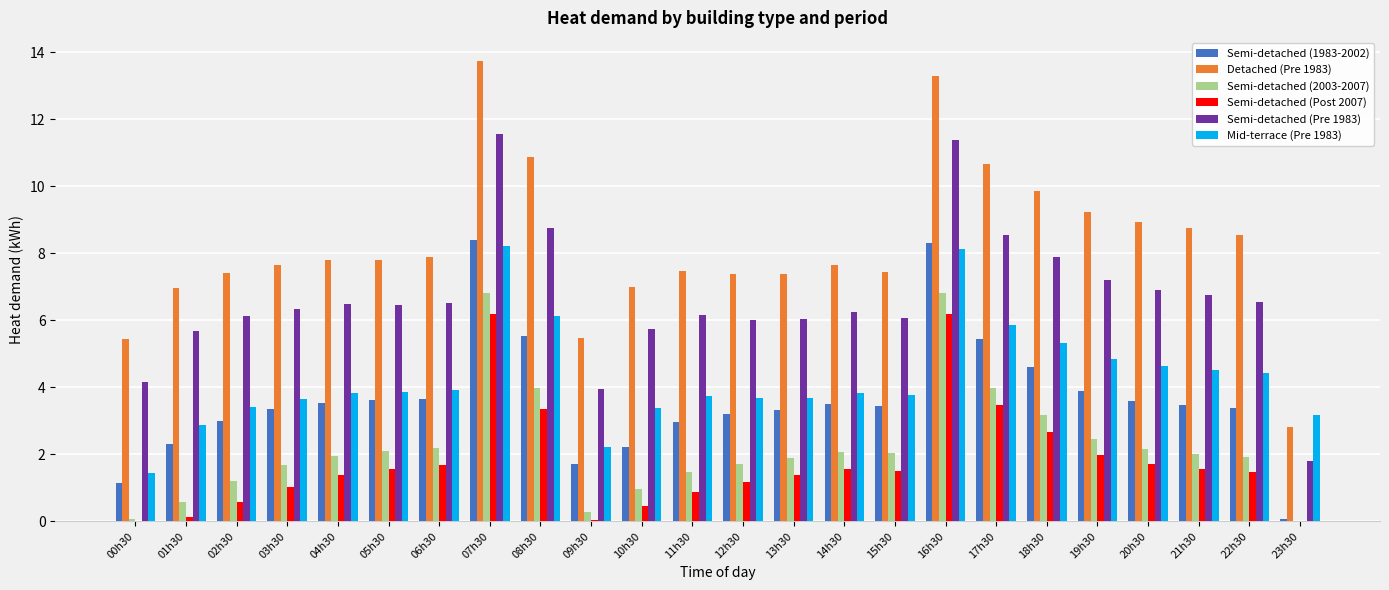

What are all the series names shown in the legend?

Semi-detached (1983-2002), Detached (Pre 1983), Semi-detached (2003-2007), Semi-detached (Post 2007), Semi-detached (Pre 1983), Mid-terrace (Pre 1983)